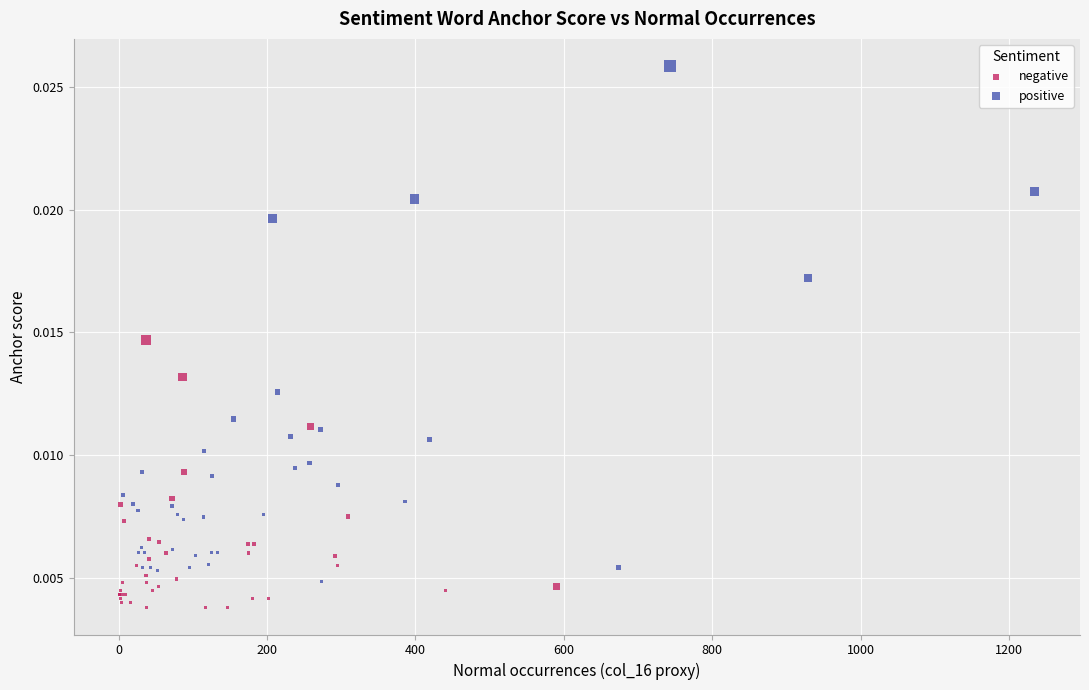

Which series has the widest spread of Y values?

positive